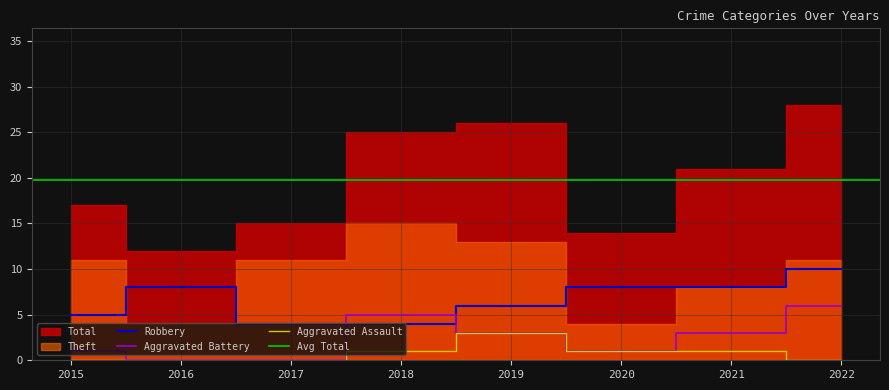

At how many categories does at least one series exceed 0?

8